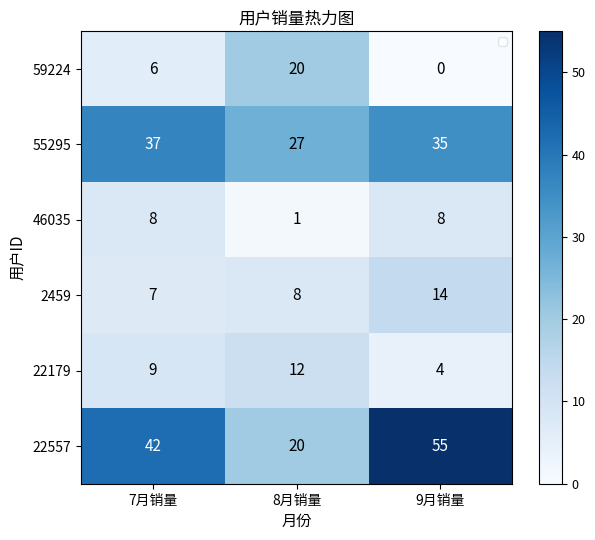

What is the total value across all series at 7月销量?

109